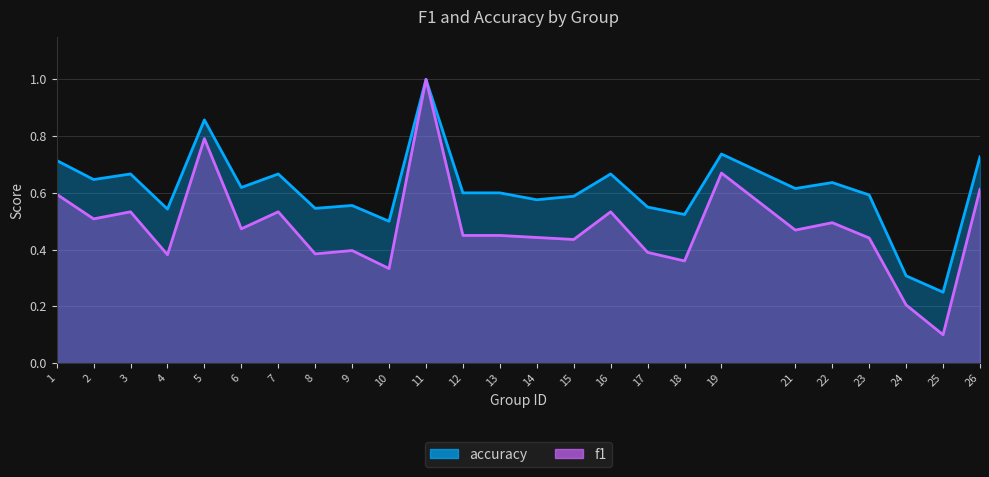

What are all the series names shown in the legend?

f1, accuracy